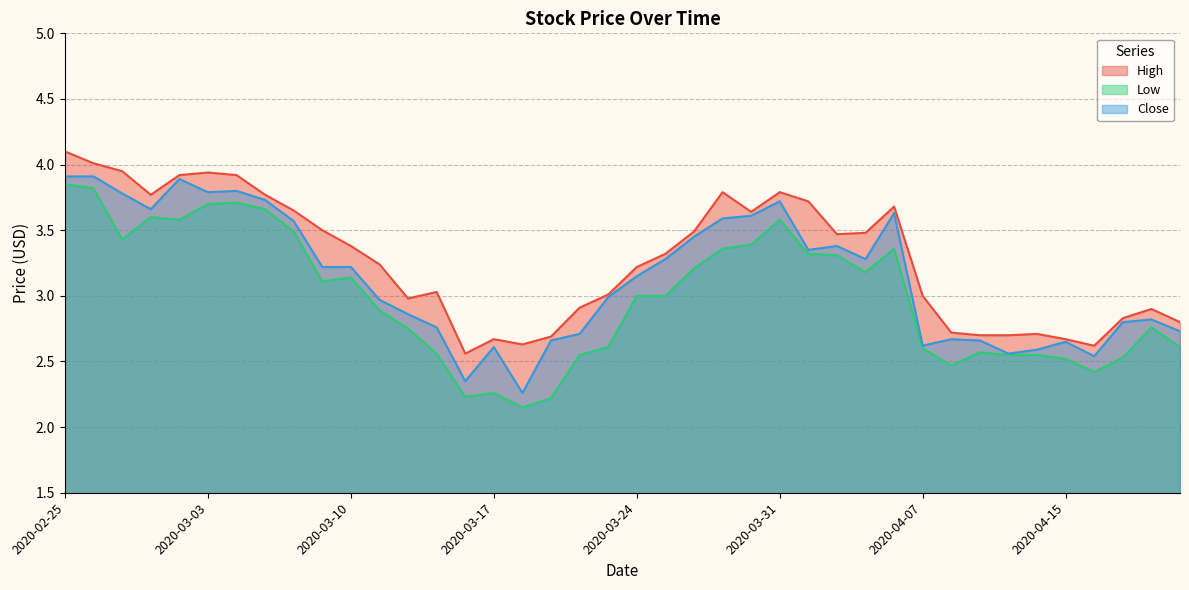

Is the value of Close at 2020-04-03 greater than the value of High at 2020-04-08?

Yes